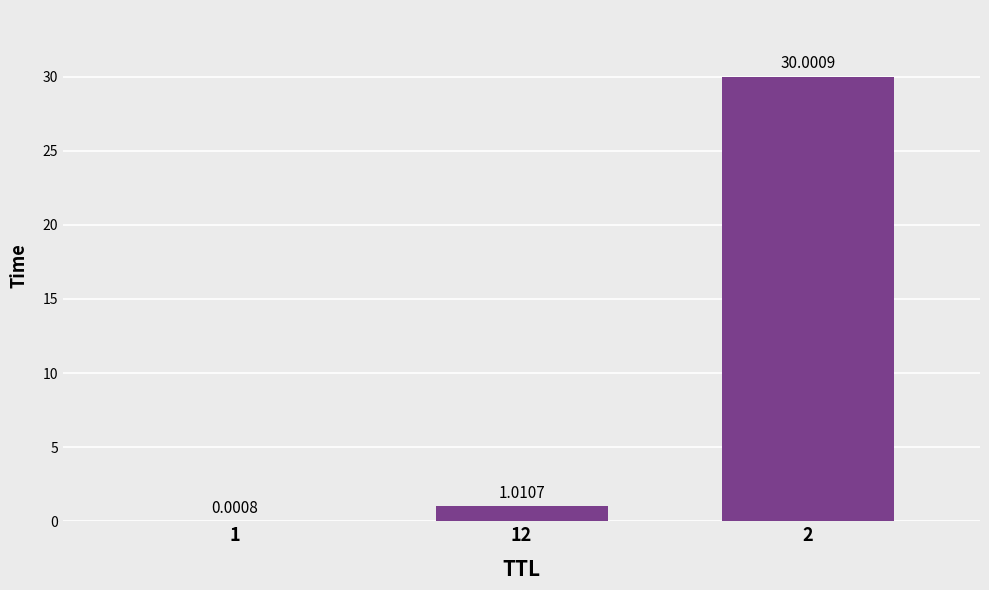

What is the change in value from 12 to 2?

+29.0